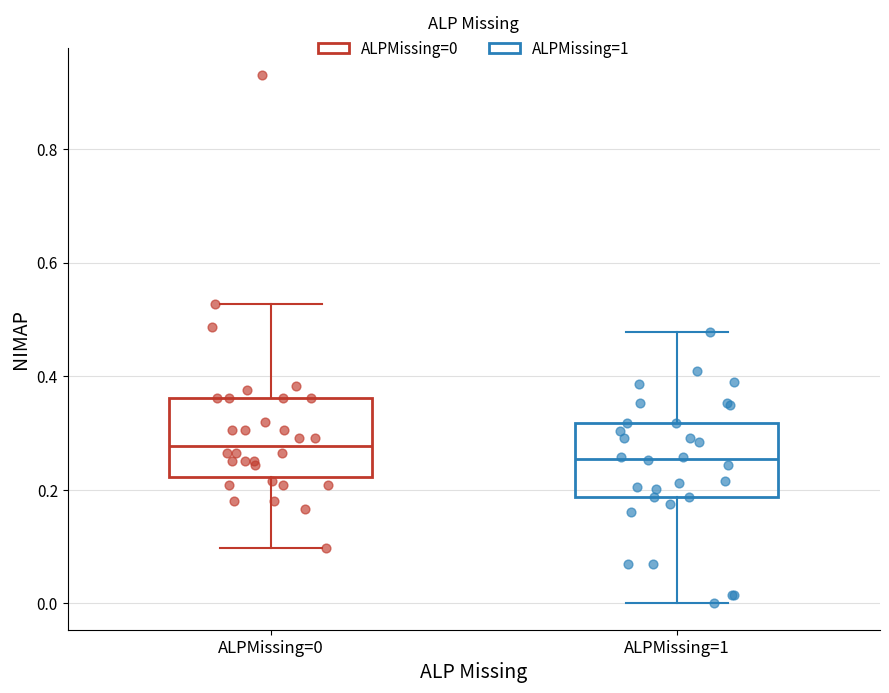

Reading left to right, read every box against the y-axis: the position of its median line, the range the box covers, and the ends of its whiskers. The values are not printed on the chart, so give them approximately, as read against the axis.

ALPMissing=0: median 0.28, box 0.22 to 0.36, whiskers 0.10 to 0.52
ALPMissing=1: median 0.26, box 0.18 to 0.32, whiskers 0.00 to 0.48